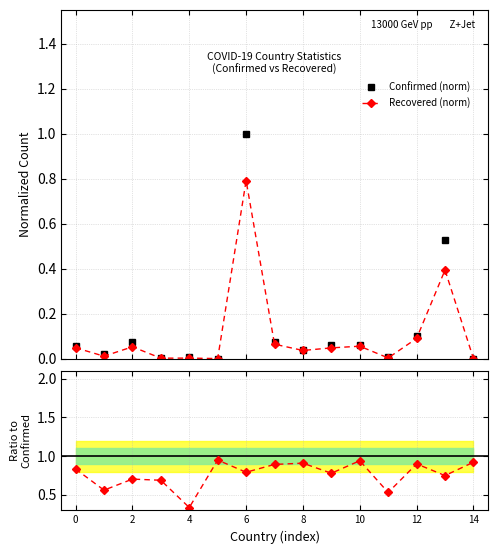

Reading left to right, list all the values displayed in this chart.

Confirmed (norm): 0.1	0.0	0.1	0.0	0.0	0.0	1.0	0.1	0.0	0.1	0.1	0.0	0.1	0.5	0.0
Recovered (norm): 0.0	0.0	0.1	0.0	0.0	0.0	0.8	0.1	0.0	0.0	0.1	0.0	0.1	0.4	0.0
Recovered/Confirmed: 0.8	0.6	0.7	0.7	0.3	0.9	0.8	0.9	0.9	0.8	0.9	0.5	0.9	0.7	0.9